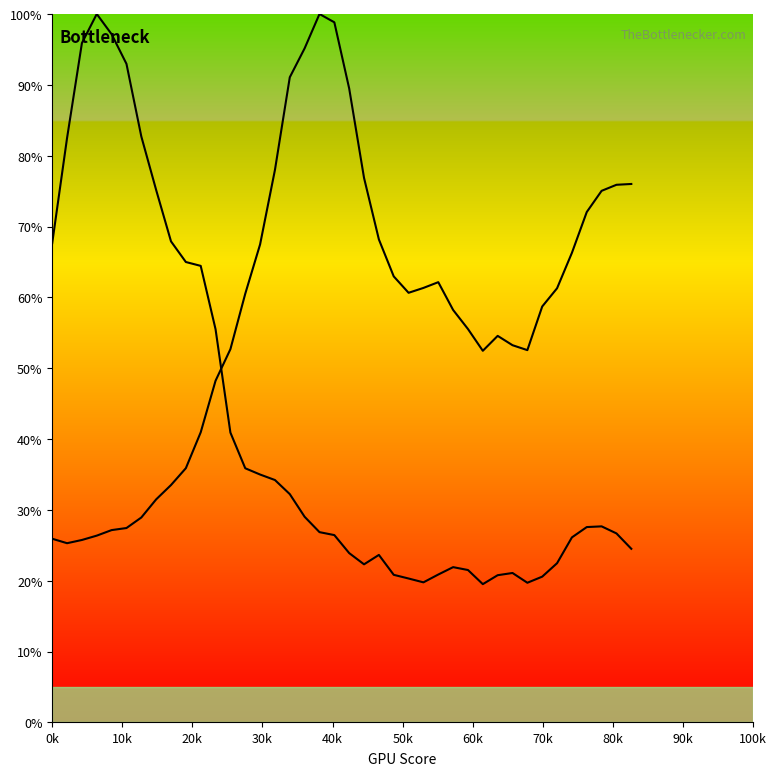

Does the chart display data point markers on the line(s)?

No